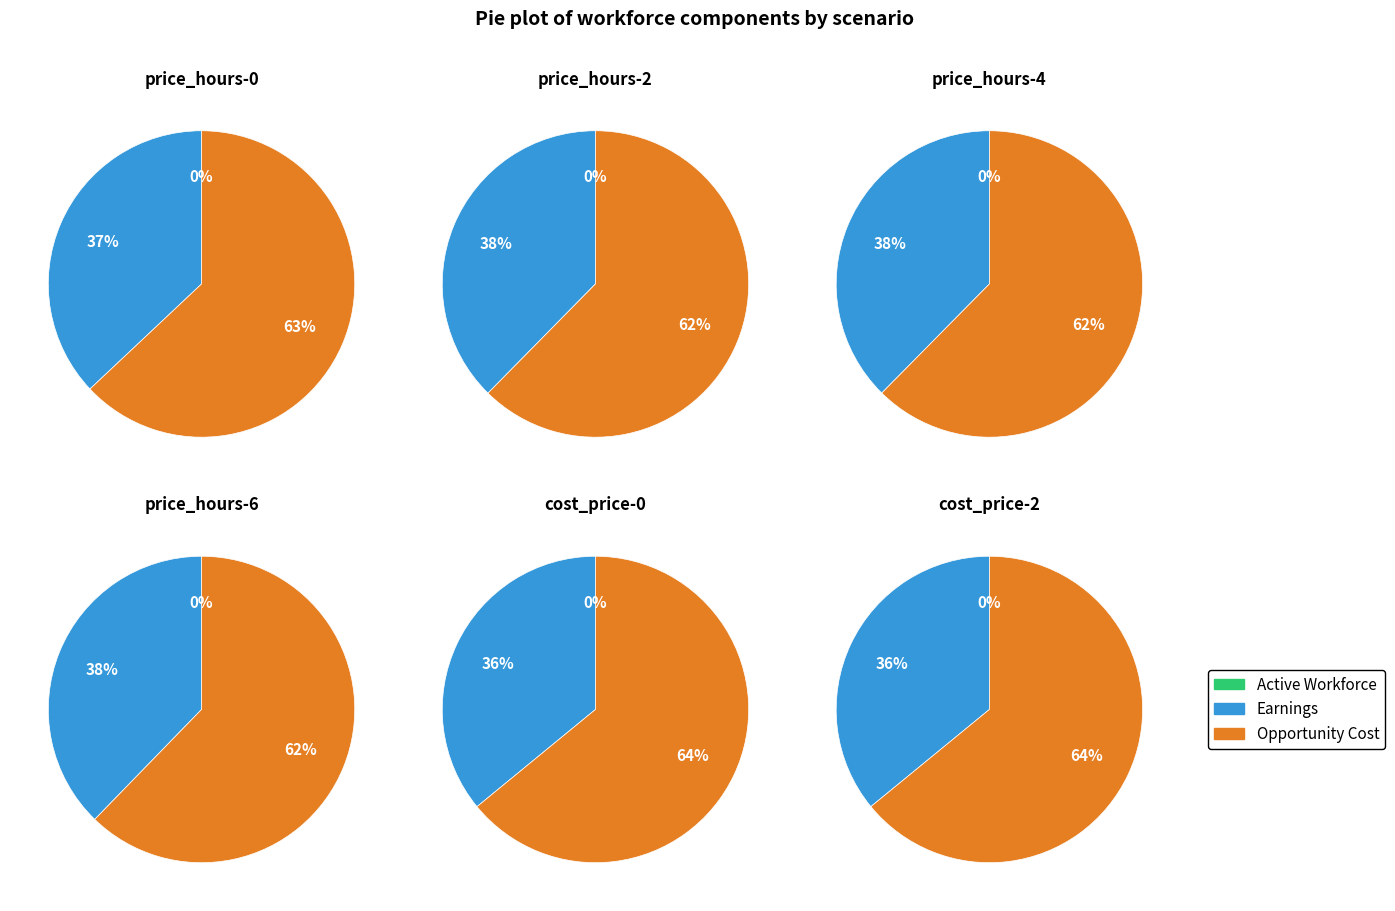

What portion of the pie excludes 4?

87.5%